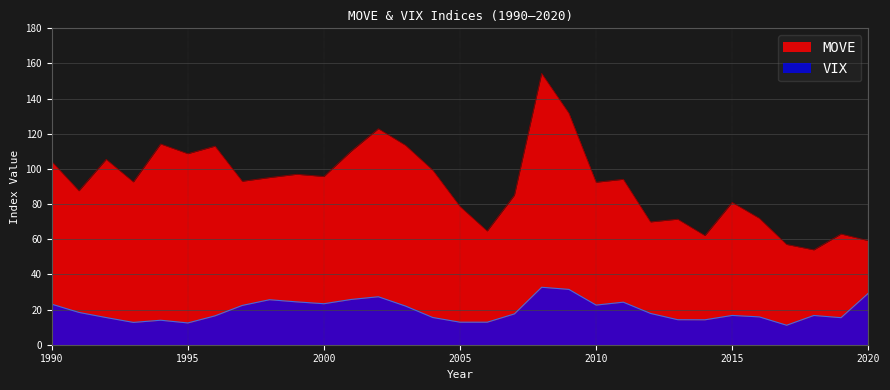

List the series in order of their peak value, highest first.

MOVE, VIX